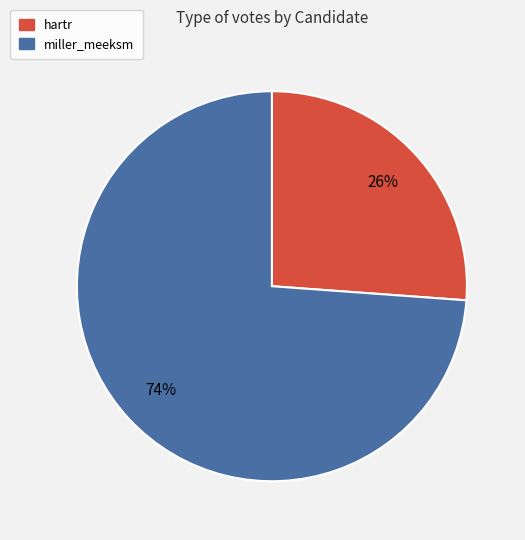

To the nearest percent, what portion does miller_meeksm represent?

74%